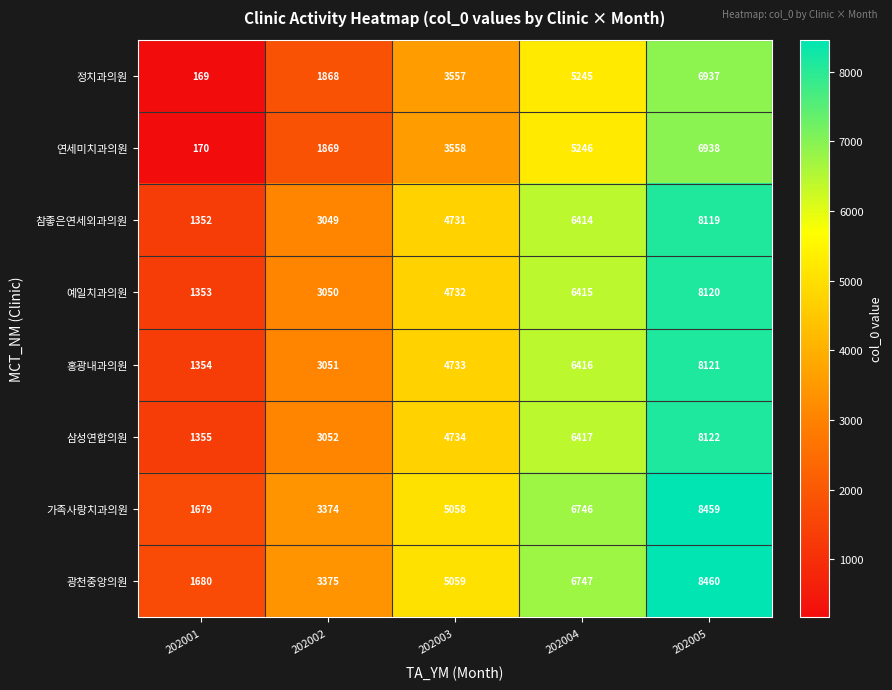

At which label does 연세미치과의원 reach its minimum?

202001